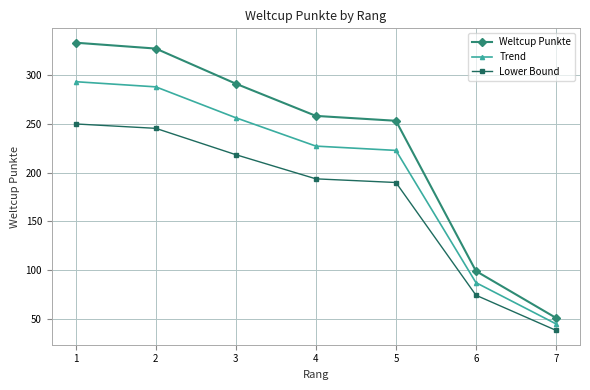

Which category has the lowest value in the Lower Bound series?

7